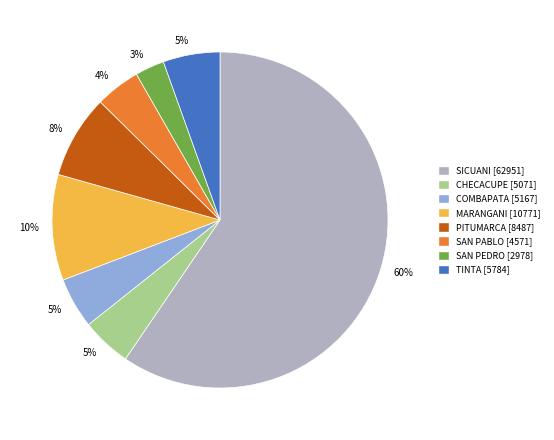

Between MARANGANI and TINTA, which is larger?

MARANGANI